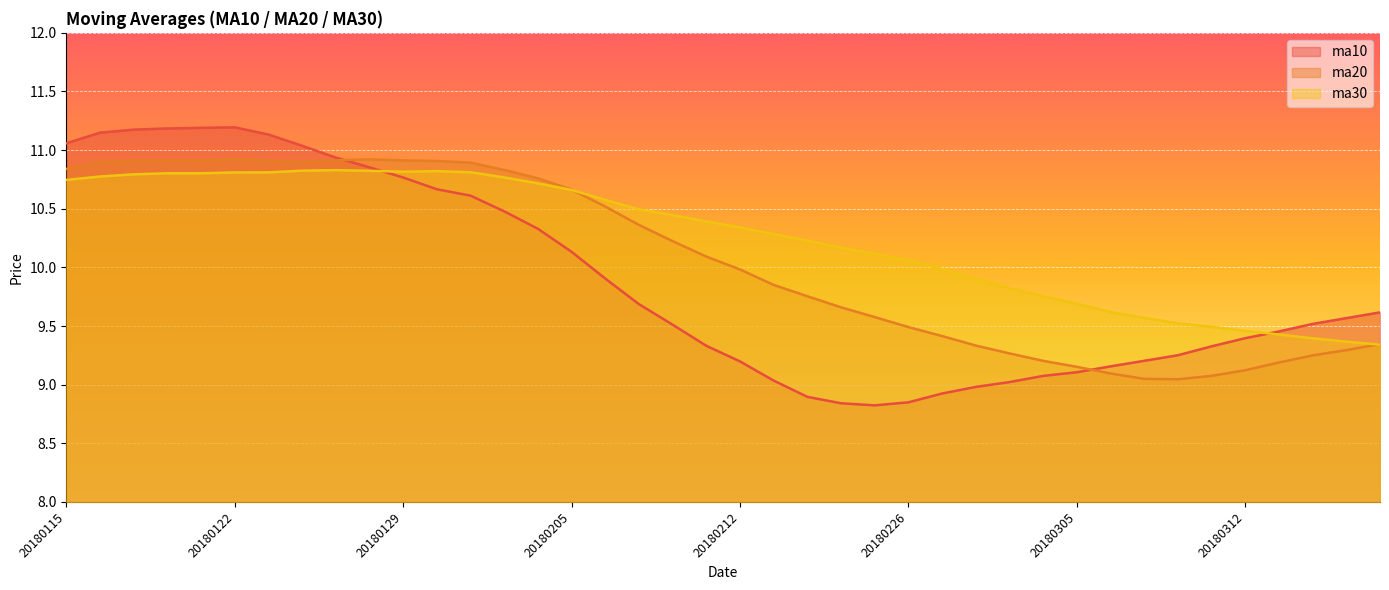

How many distinct data groups are displayed?

3